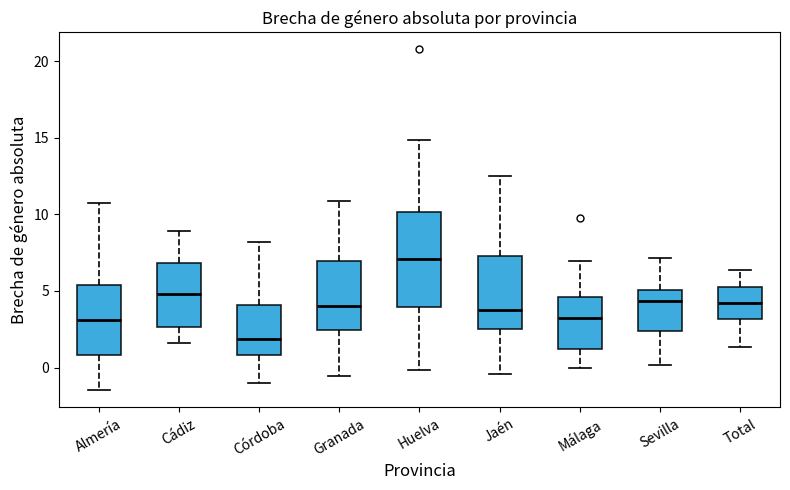

Where is the upper edge of the box for Jaén on the y-axis? The values are not printed on the chart, so give them approximately, as read against the axis.

7.5